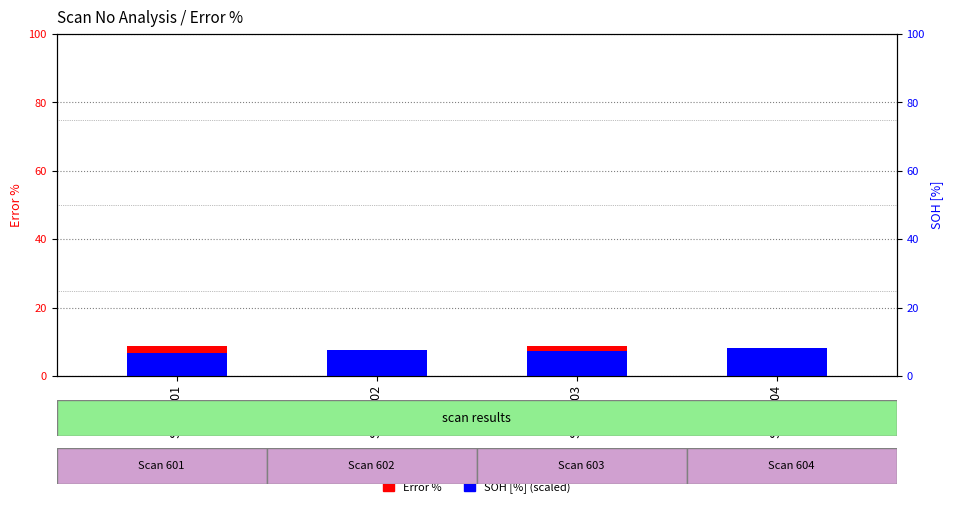

At how many categories does at least one series exceed 4?

4